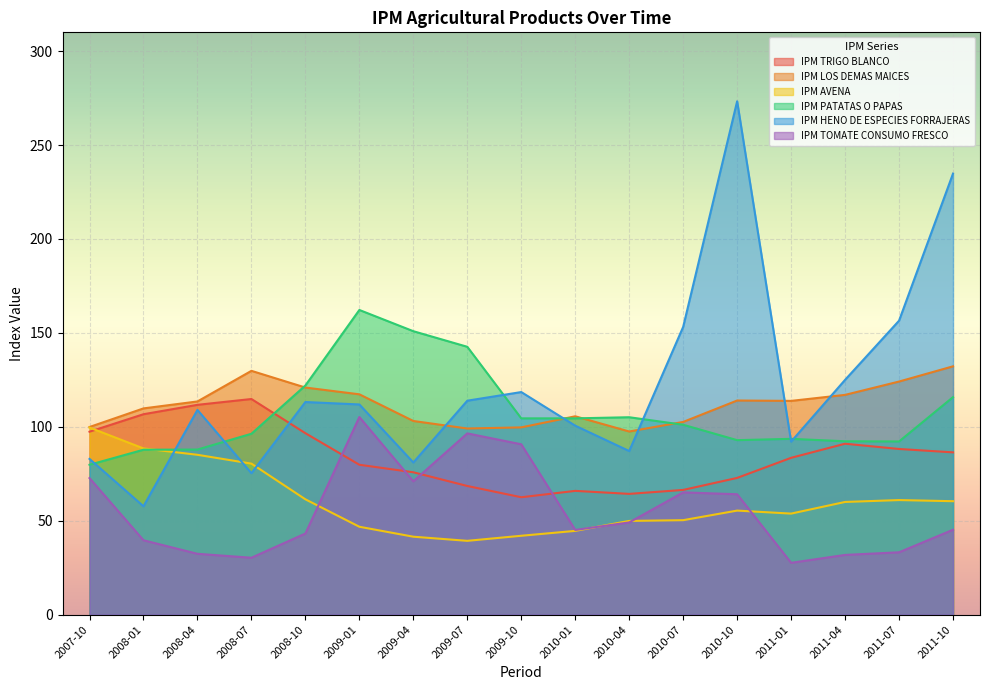

At which category is the sum across all series the highest?

2011-10